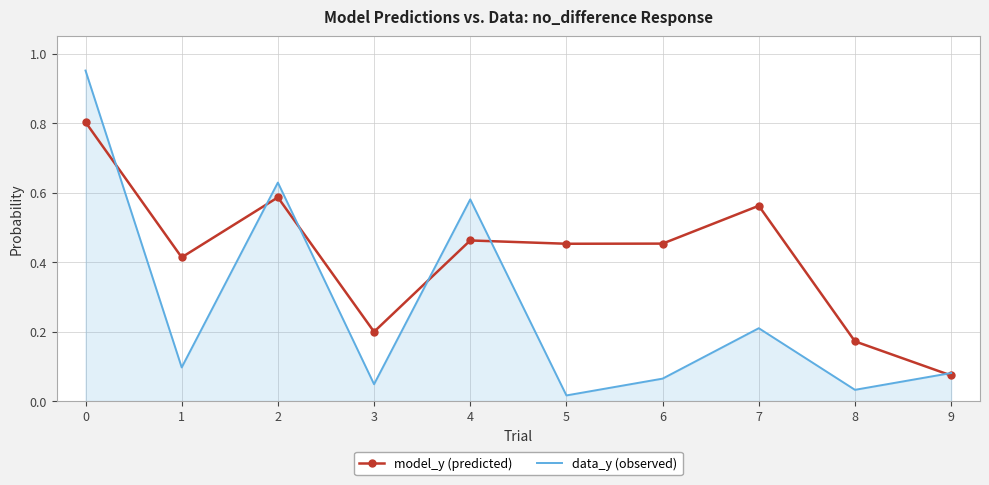

True or false: model_y (predicted) has more than 1 points higher than both neighbors.

True